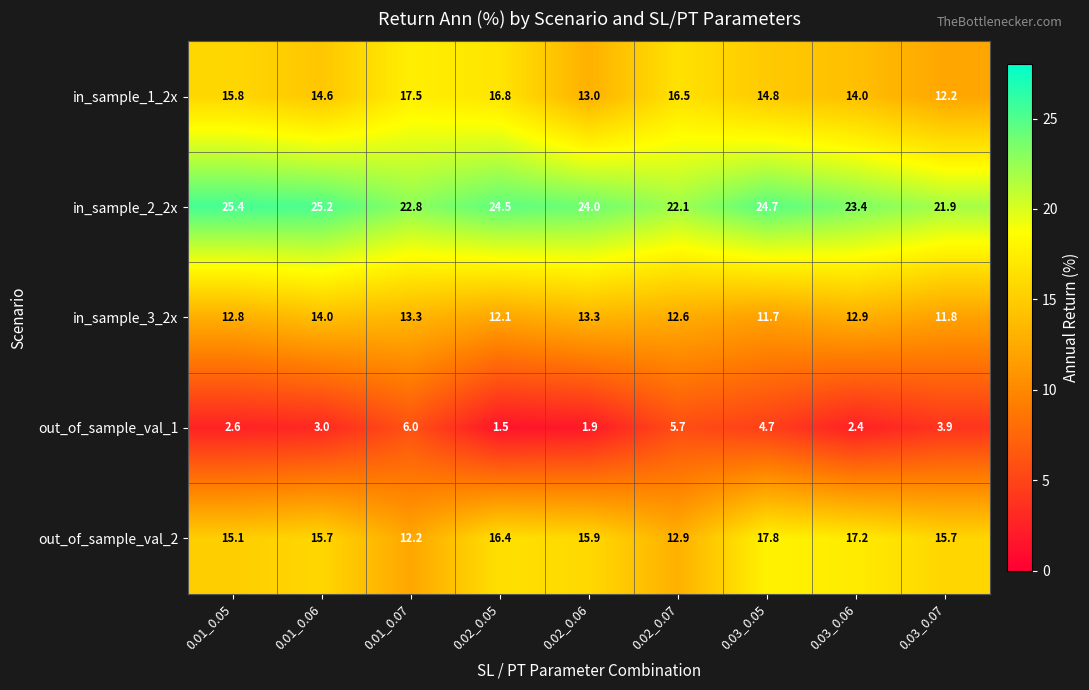

True or false: out_of_sample_val_1 has a value of 2.6 at 0.01_0.05.

True